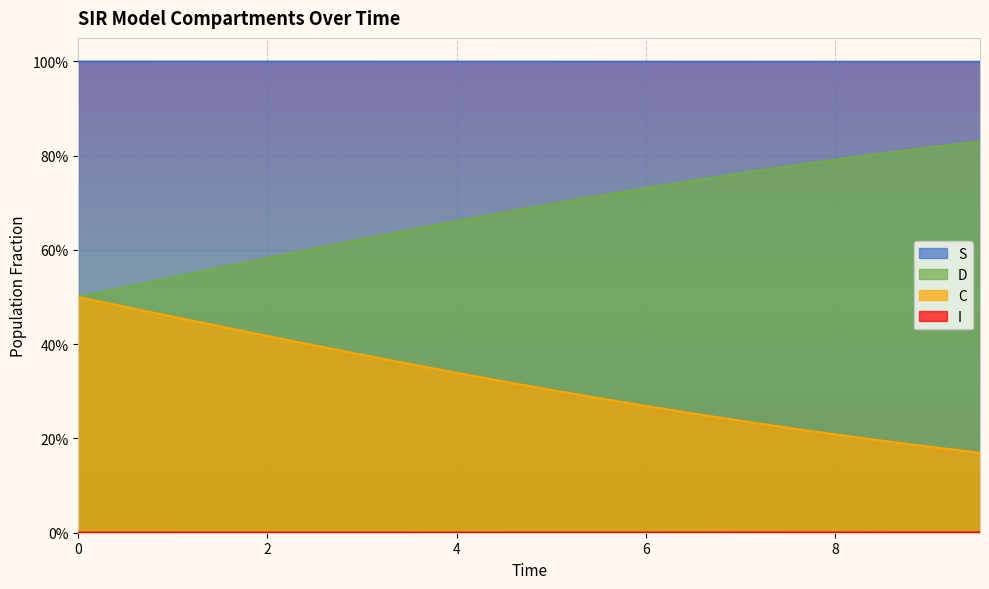

Is the value of D at 0.5016722408026756 greater than the value of I at 9.531772575250836?

Yes